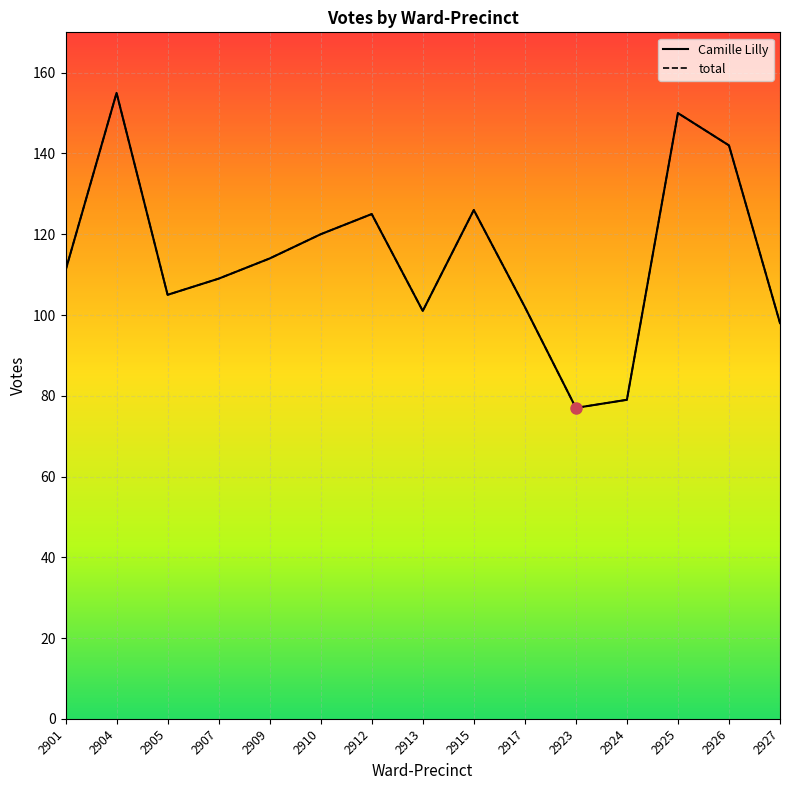

What are all the series names shown in the legend?

Camille Lilly, total